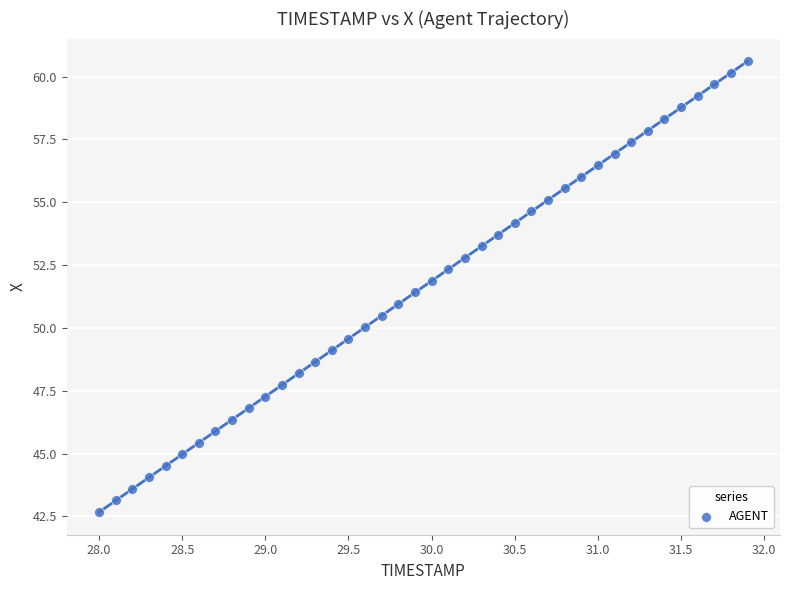

What is the range of Y values (max minus min)?

17.9